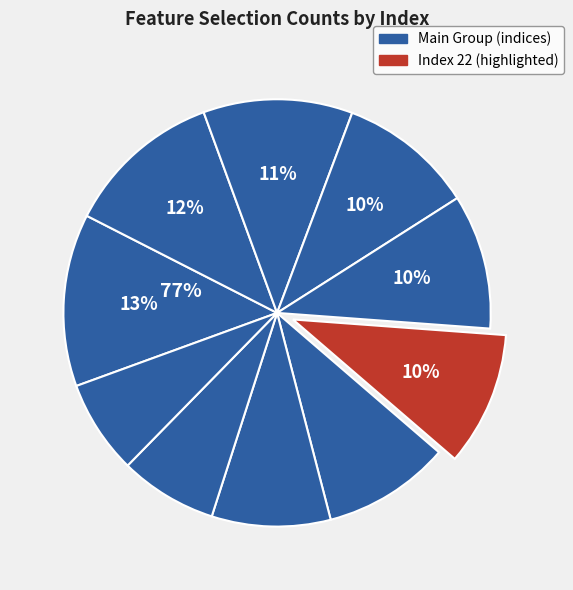

How many slices are in this pie chart?

10